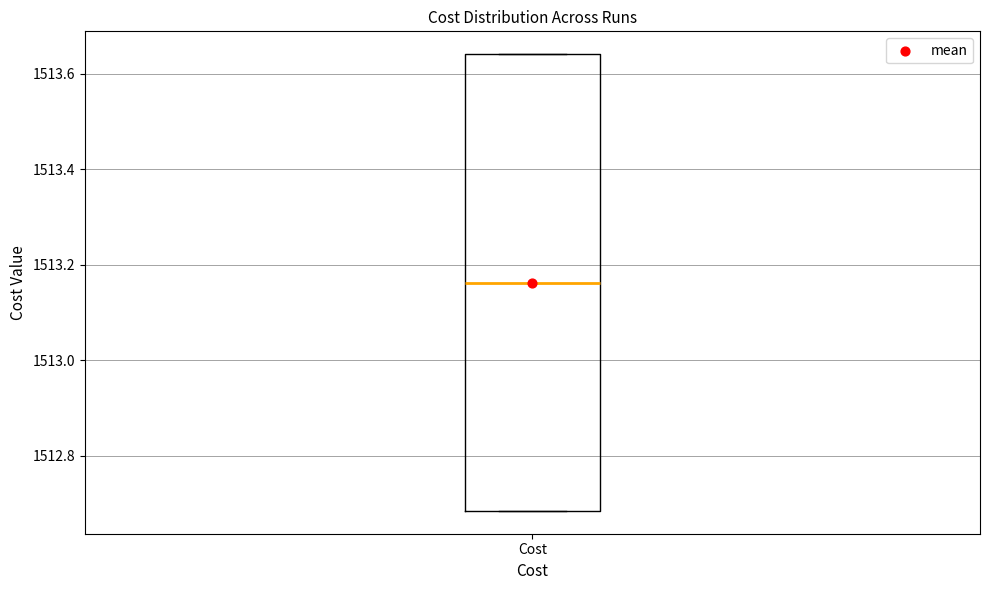

Read this box plot against the y-axis: the position of the median line, the range covered by the box, and the ends of both whiskers. The values are not printed on the chart, so give them approximately, as read against the axis.

median 1513.16, box 1512.68 to 1513.64, whiskers 1512.68 to 1513.64